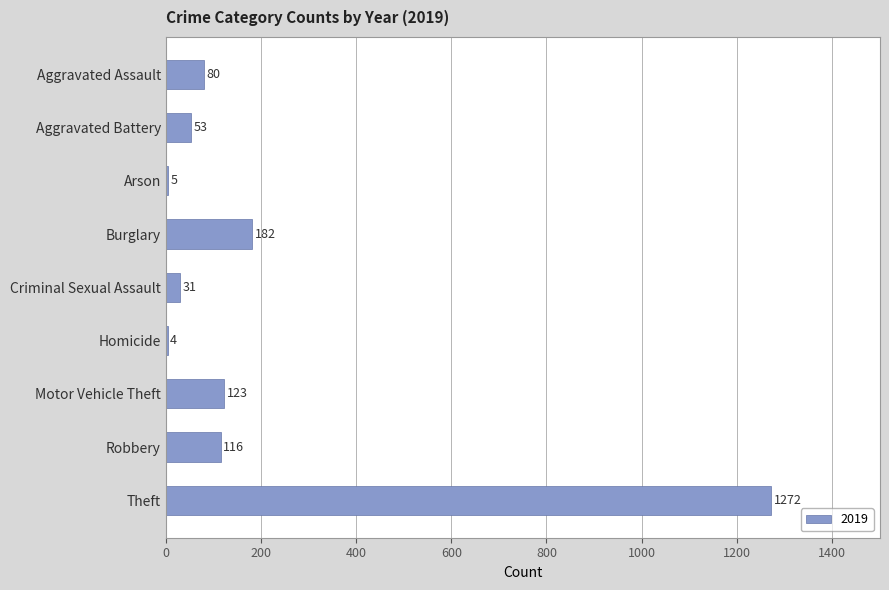

Is it true that the value at Aggravated Battery is 53?

True